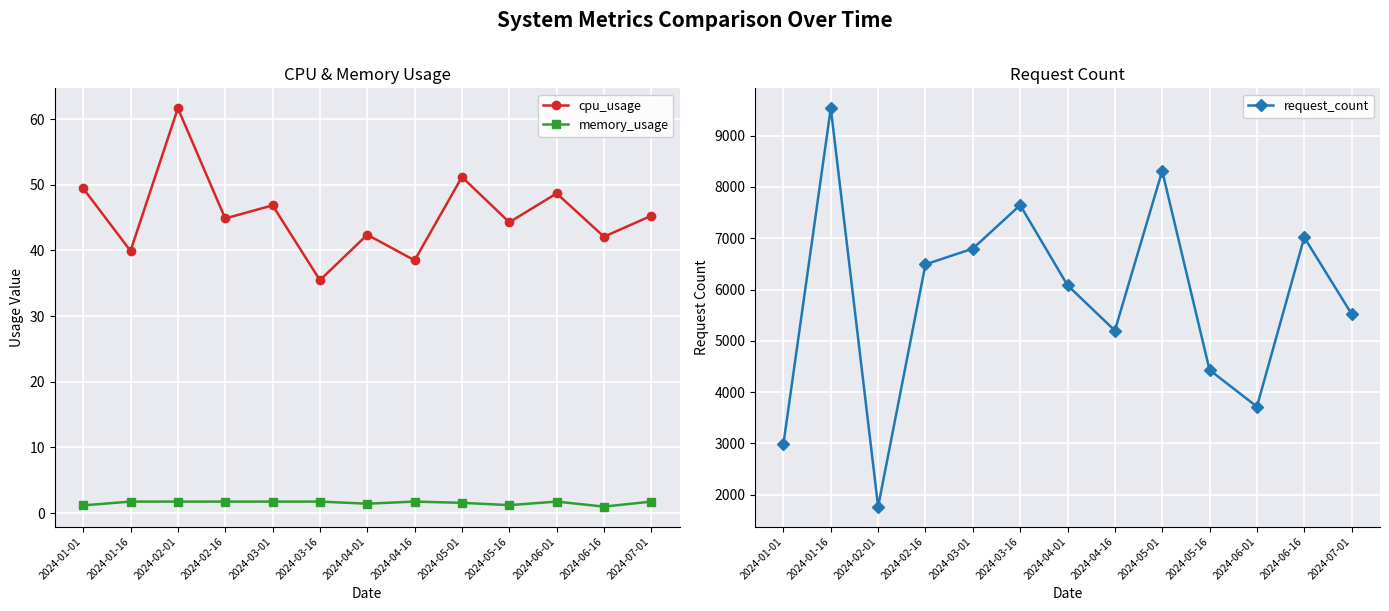

What is the difference between the second highest and second lowest values in the memory_usage series?

0.6